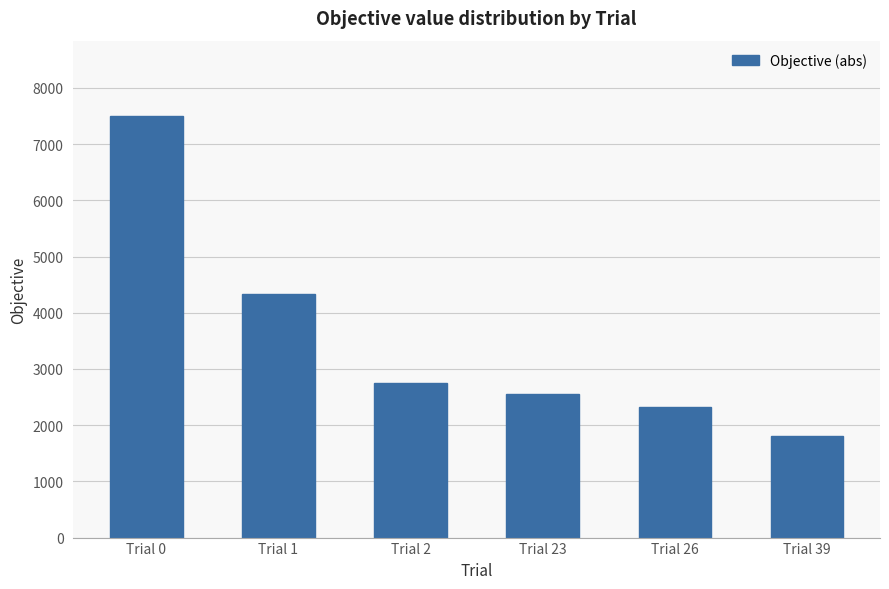

What is the change in value from Trial 23 to Trial 39?

-746.7